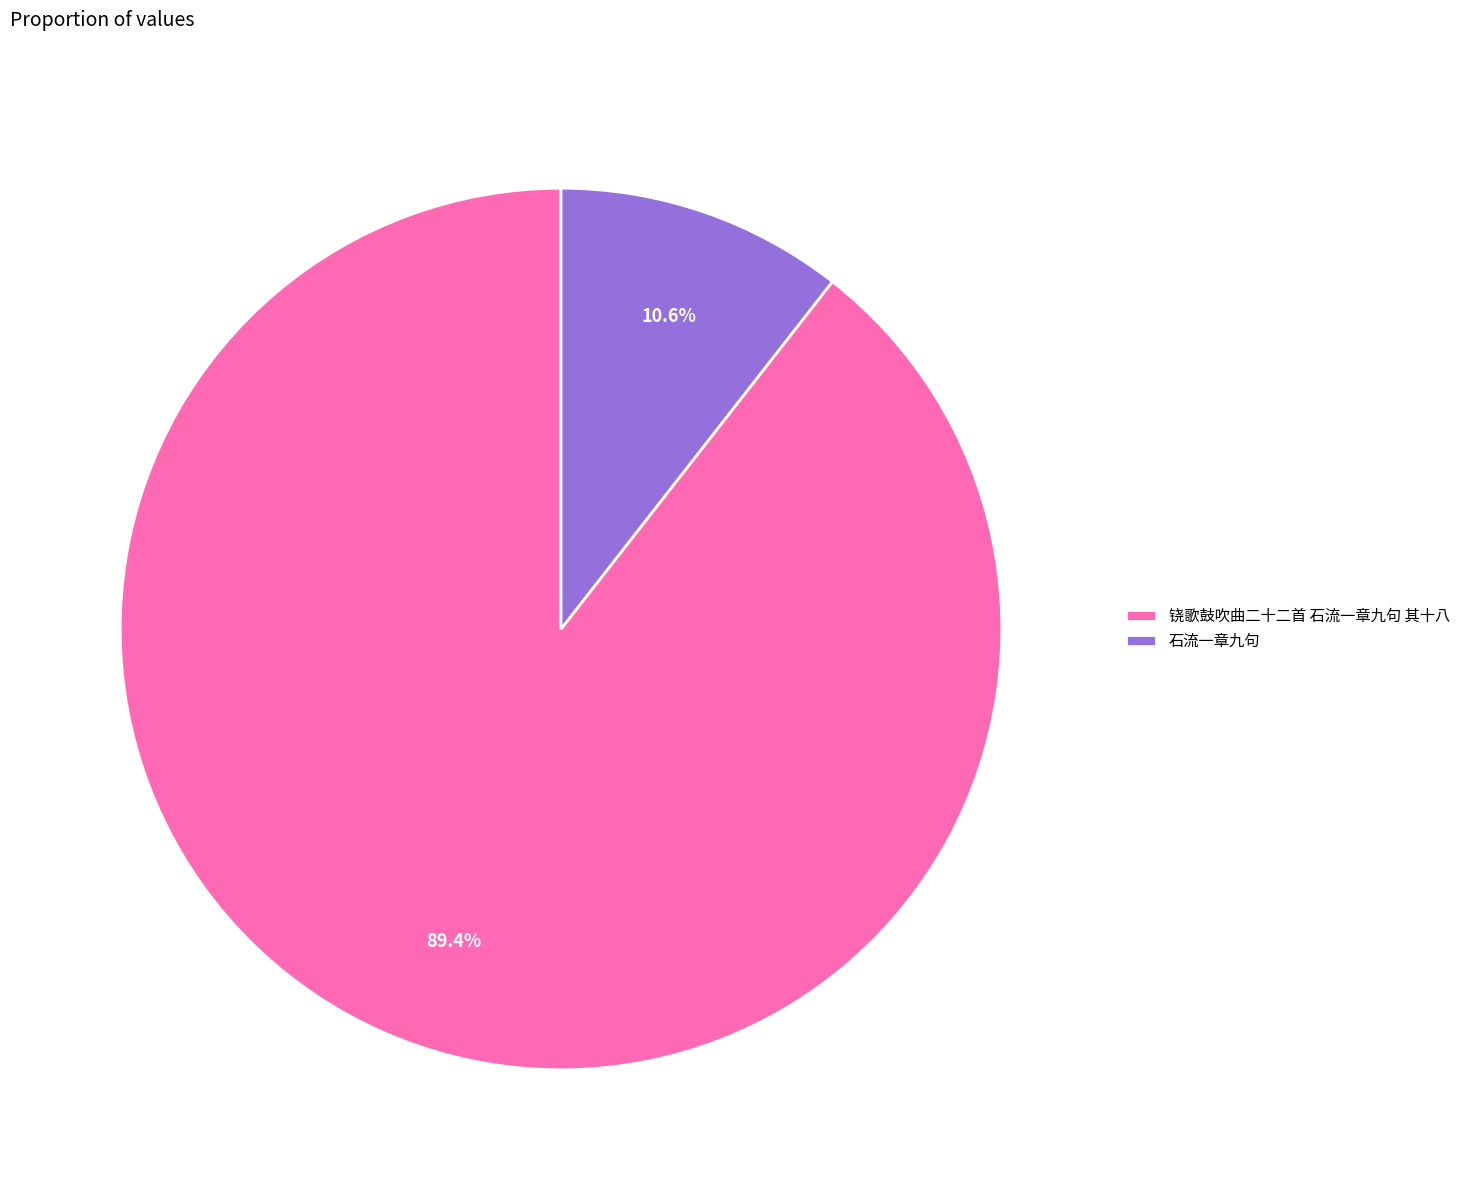

How many segments does this pie chart have?

2